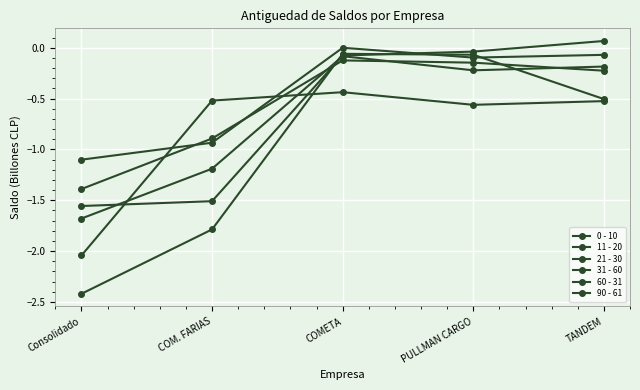

Reading left to right, transcribe all the data shown in this chart.

0 - 10: -1.4	-0.9	-0.1	-0.1	-0.2
11 - 20: -1.7	-1.2	-0.1	-0.2	-0.2
21 - 30: -2.0	-0.5	-0.4	-0.6	-0.5
31 - 60: -1.1	-0.9	-0.0	-0.1	-0.1
60 - 31: -2.4	-1.8	-0.1	-0.1	-0.5
90 - 61: -1.6	-1.5	-0.1	-0.0	0.1